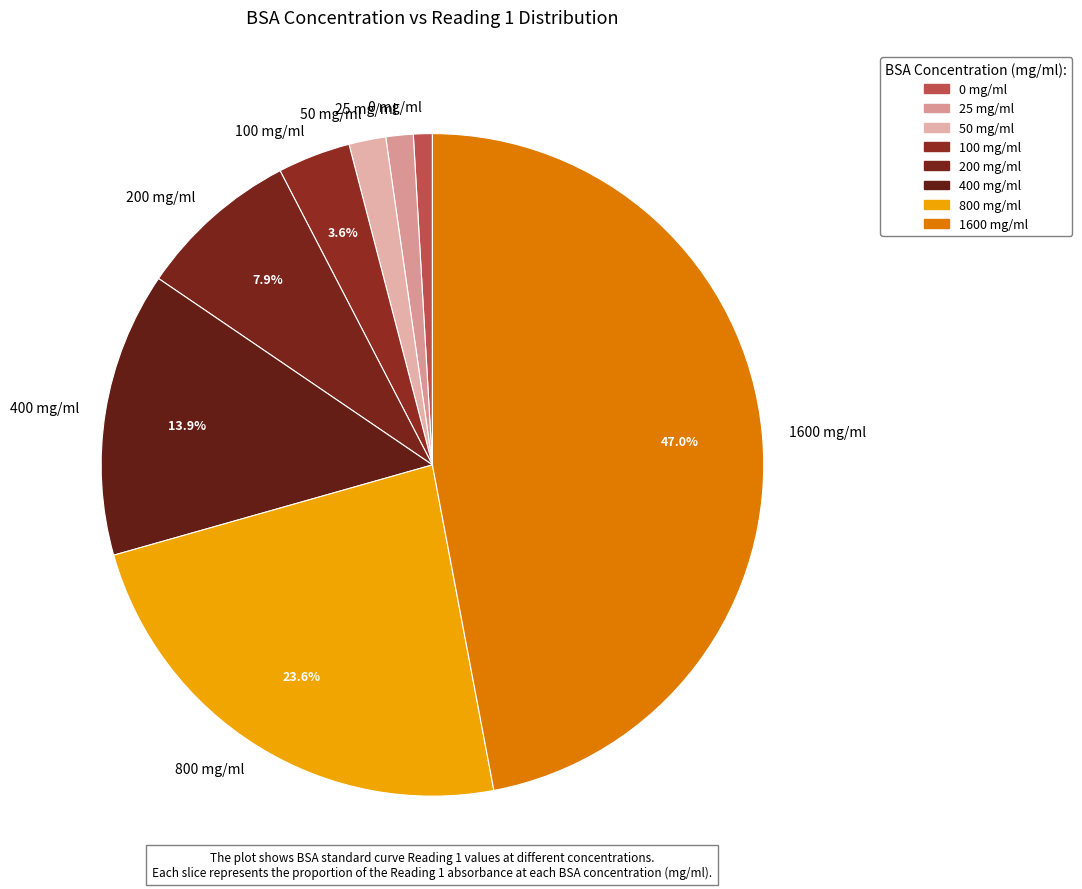

Is there a majority slice in this chart?

No